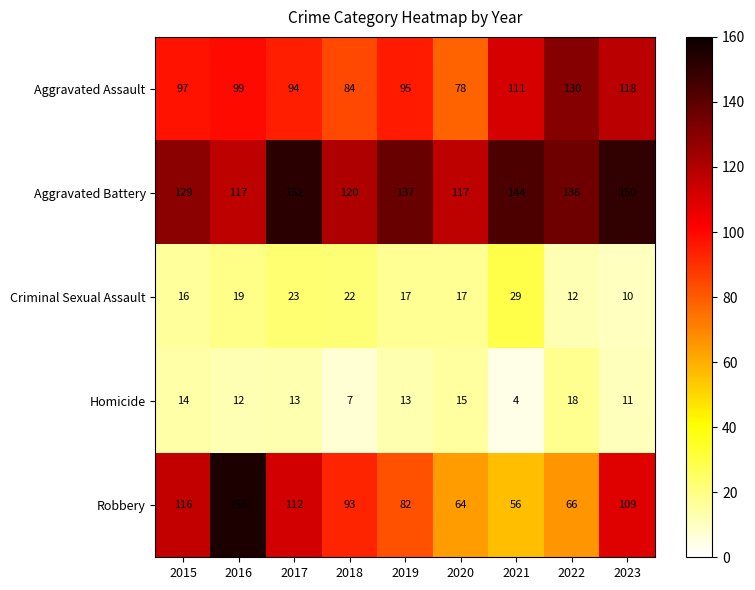

Between 2015 and 2021, which series saw the biggest shift?

Robbery